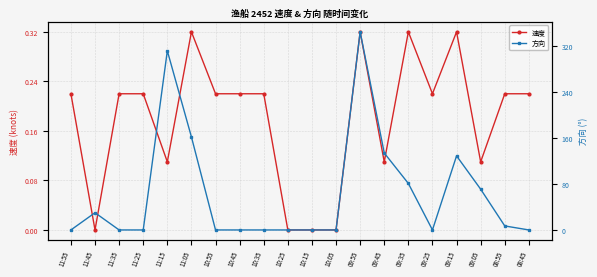

Is it true that 方向 equals 71.0 at 09:05?

True